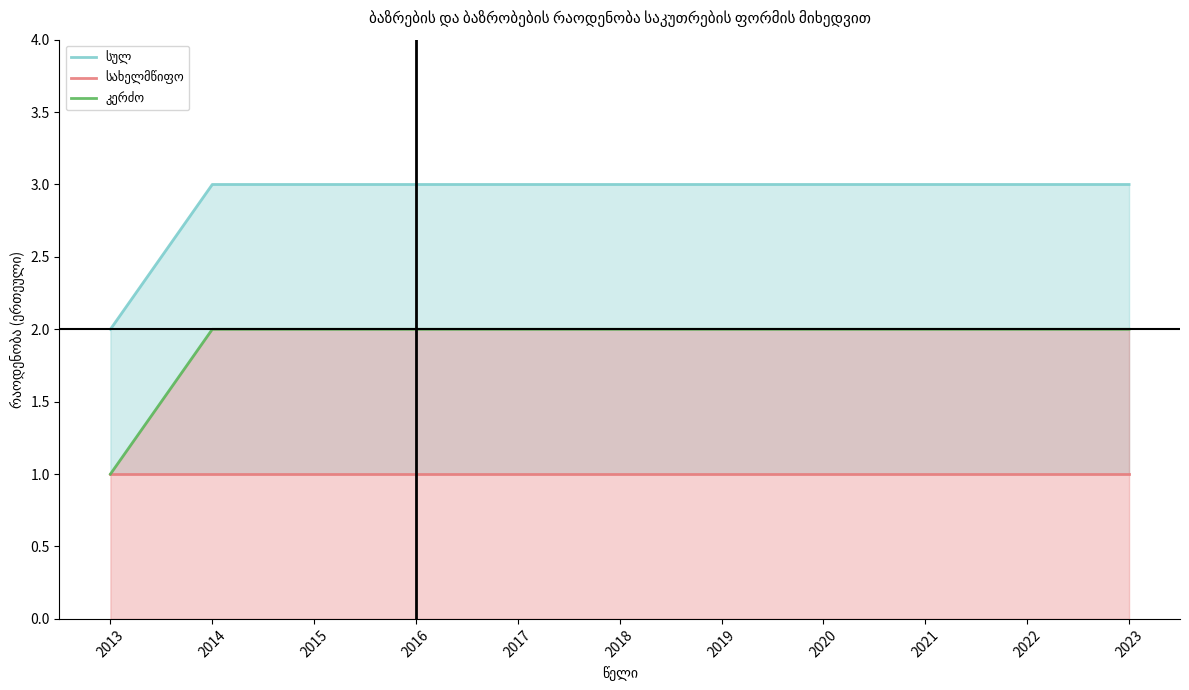

Is the value of სახელმწიფო at 2017 greater than the value of სულ at 2013?

No